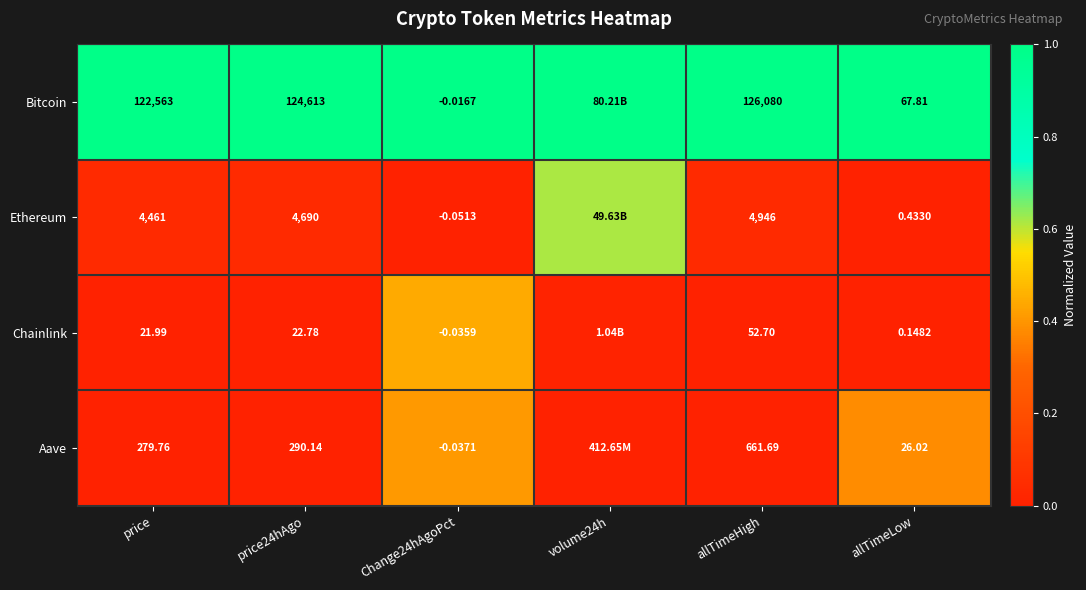

Which series changed the most between price and allTimeHigh?

Bitcoin